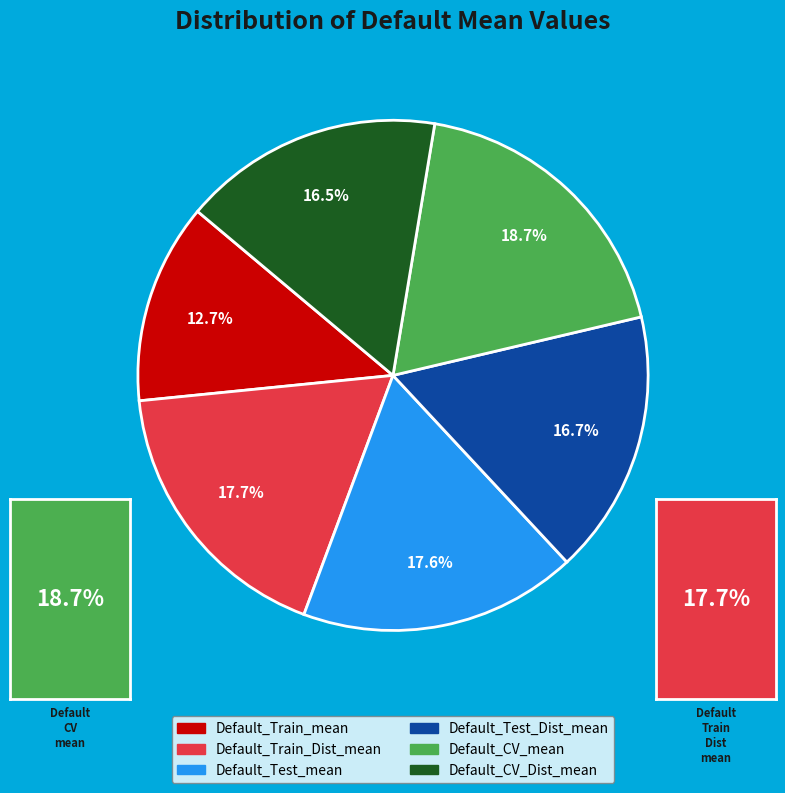

Count the number of slices in the pie.

6